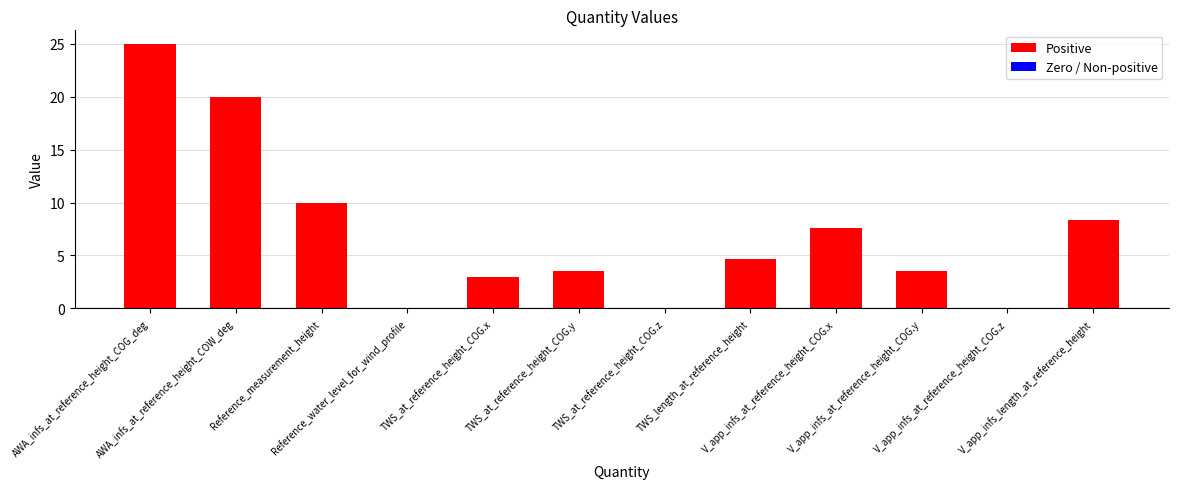

Reading right to left, transcribe all the data shown in this chart.

V_app_infs_length_at_reference_height=8.4	V_app_infs_at_reference_height_COG.z=0.0	V_app_infs_at_reference_height_COG.y=3.5	V_app_infs_at_reference_height_COG.x=7.6	TWS_length_at_reference_height=4.6	TWS_at_reference_height_COG.z=0.0	TWS_at_reference_height_COG.y=3.5	TWS_at_reference_height_COG.x=3.0	Reference_water_level_for_wind_profile=0.0	Reference_measurement_height=10.0	AWA_infs_at_reference_height_COW_deg=20.0	AWA_infs_at_reference_height_COG_deg=25.0